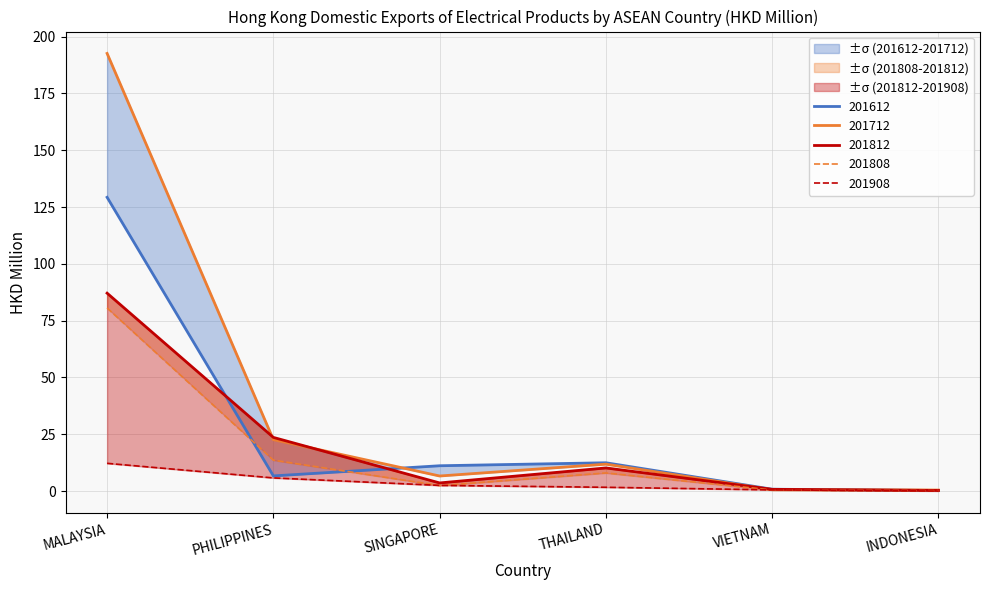

Reading left to right, extract all data points from this chart.

201612: MALAYSIA=129.3	PHILIPPINES=6.7	SINGAPORE=11.1	THAILAND=12.4	VIETNAM=0.8	INDONESIA=0.2
201712: MALAYSIA=192.6	PHILIPPINES=22.6	SINGAPORE=6.6	THAILAND=11.8	VIETNAM=0.6	INDONESIA=0.4
201808: MALAYSIA=80.6	PHILIPPINES=13.6	SINGAPORE=2.4	THAILAND=8.0	VIETNAM=0.4	INDONESIA=0.2
201812: MALAYSIA=87.1	PHILIPPINES=23.6	SINGAPORE=3.6	THAILAND=10.2	VIETNAM=0.7	INDONESIA=0.3
201908: MALAYSIA=12.2	PHILIPPINES=5.8	SINGAPORE=2.5	THAILAND=1.7	VIETNAM=0.5	INDONESIA=0.0